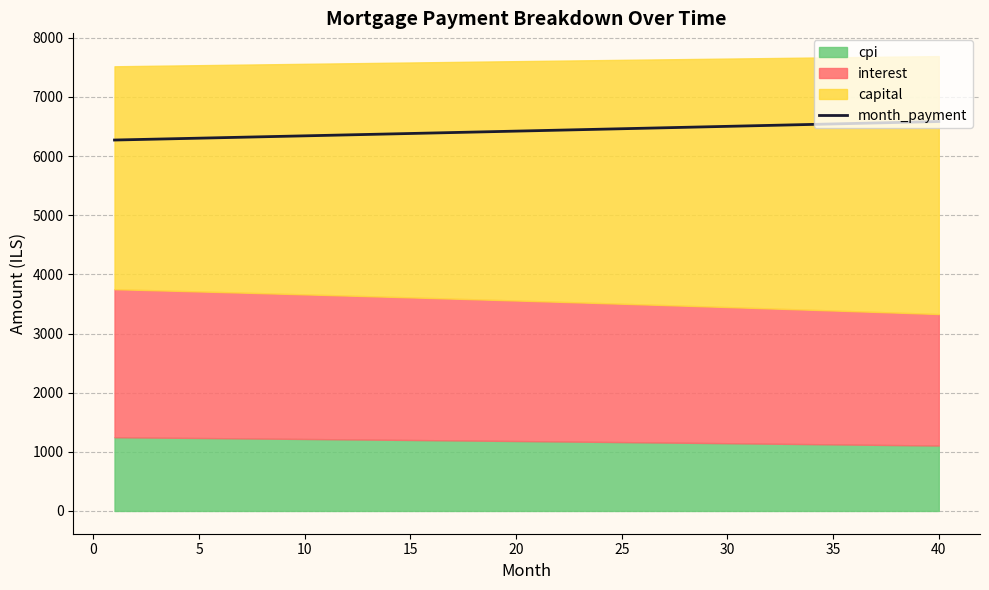

What is the maximum value for month_payment?

6584.7